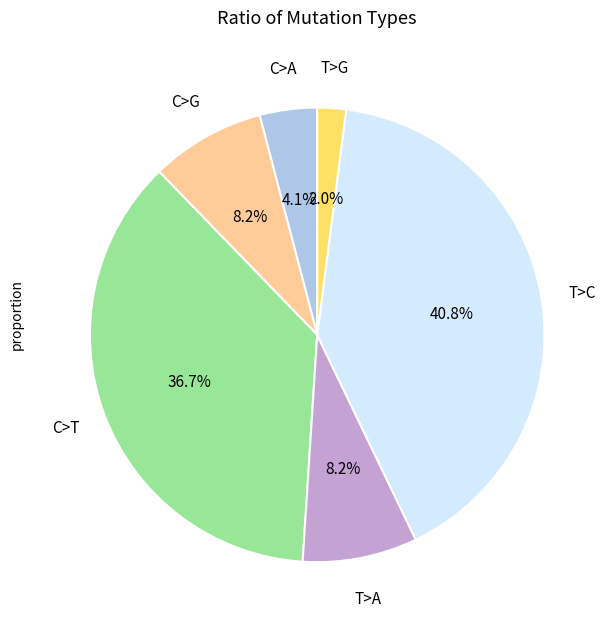

Does any single category account for the majority?

No